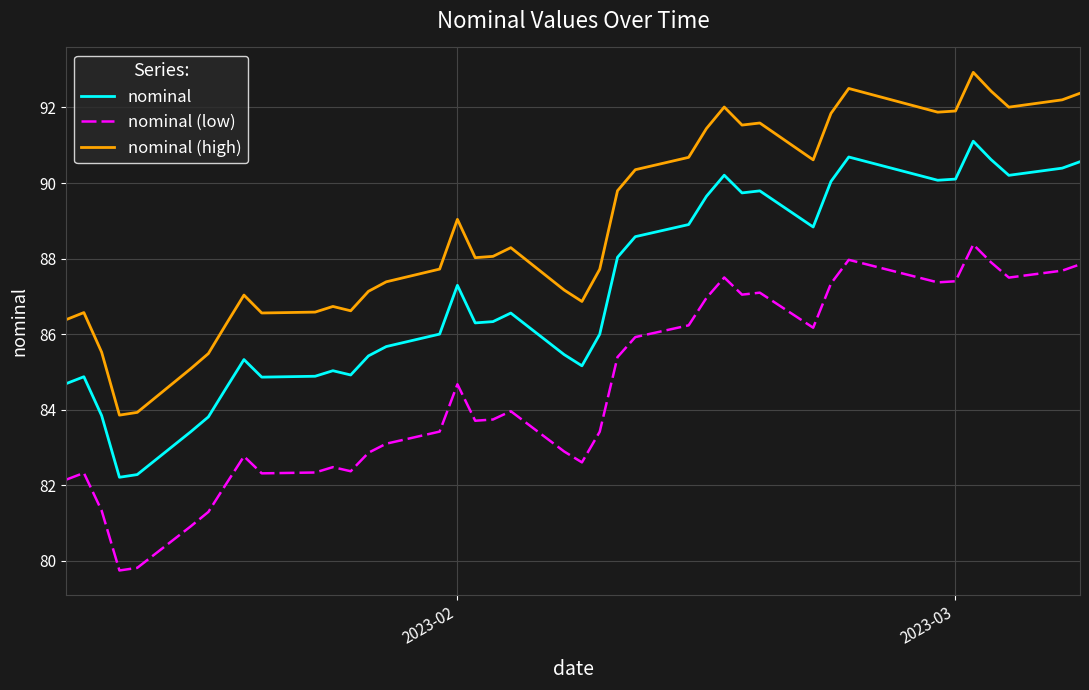

List the series in order of their peak value, highest first.

nominal (high), nominal, nominal (low)